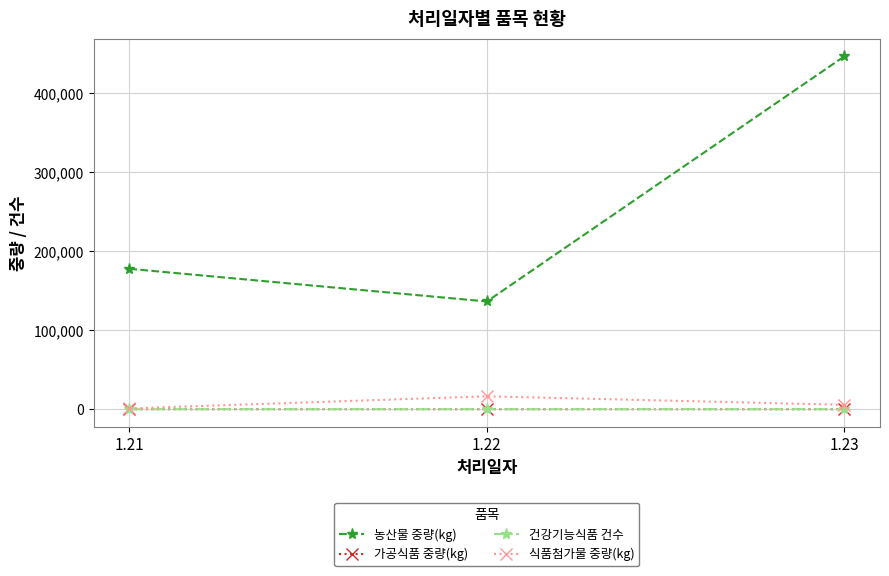

What is the greatest value displayed?

446922